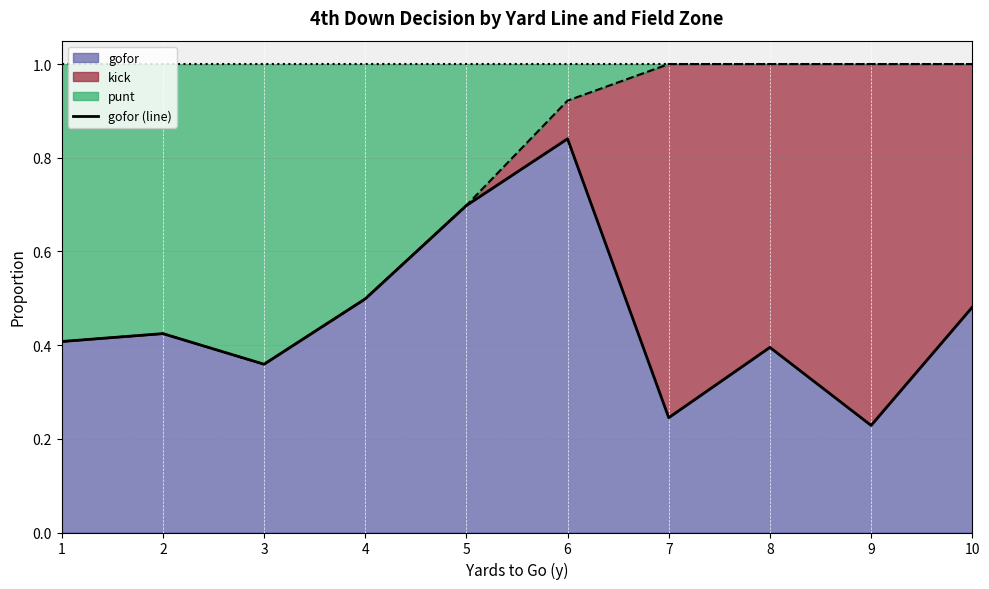

Does the chart display data point markers on the line(s)?

No